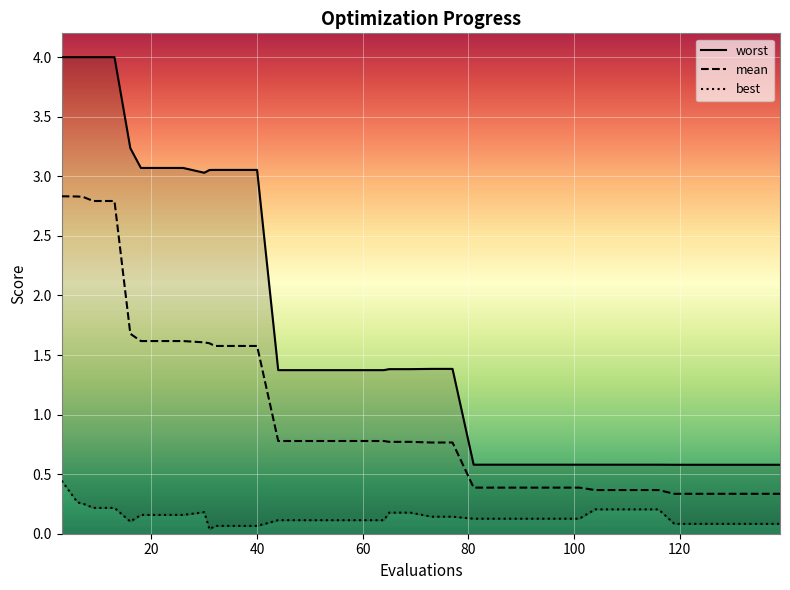

What is the lowest value of the mean series?

0.3